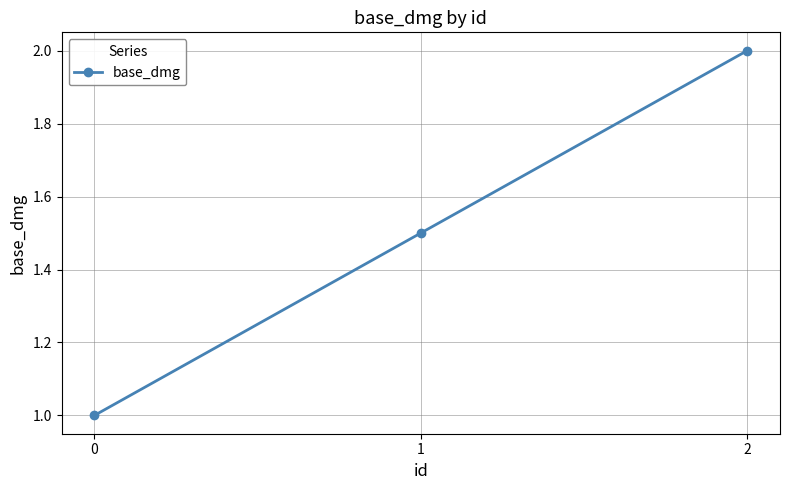

Between 1 and 0, which is larger?

1